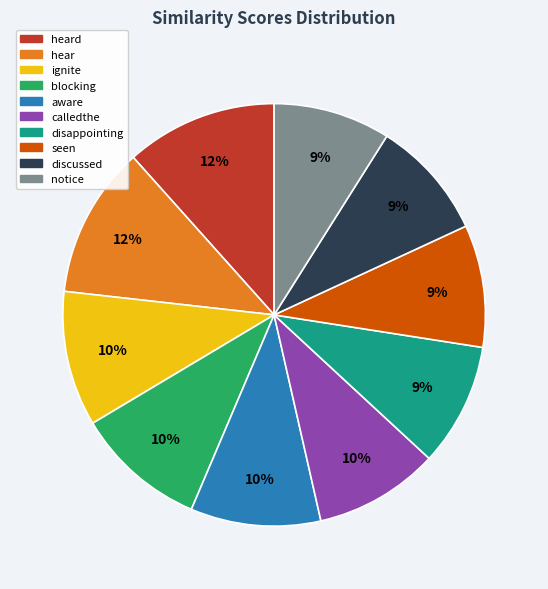

Combined, do blocking and hear account for over 50%?

No